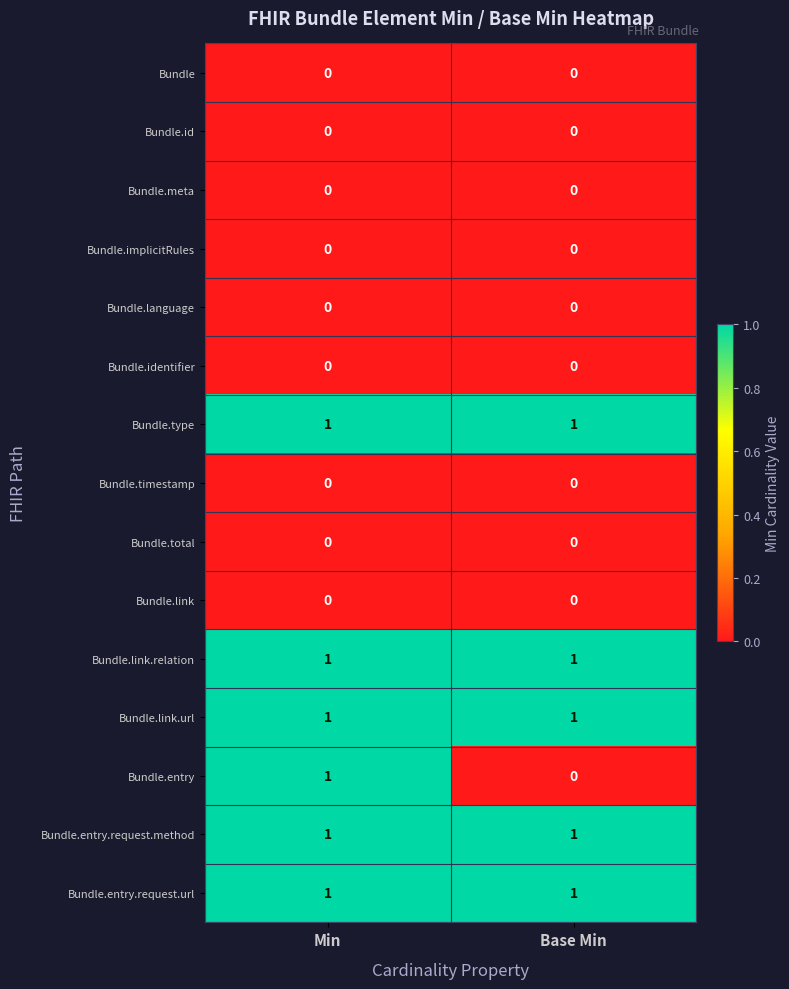

At which category is the sum across all series the highest?

Min